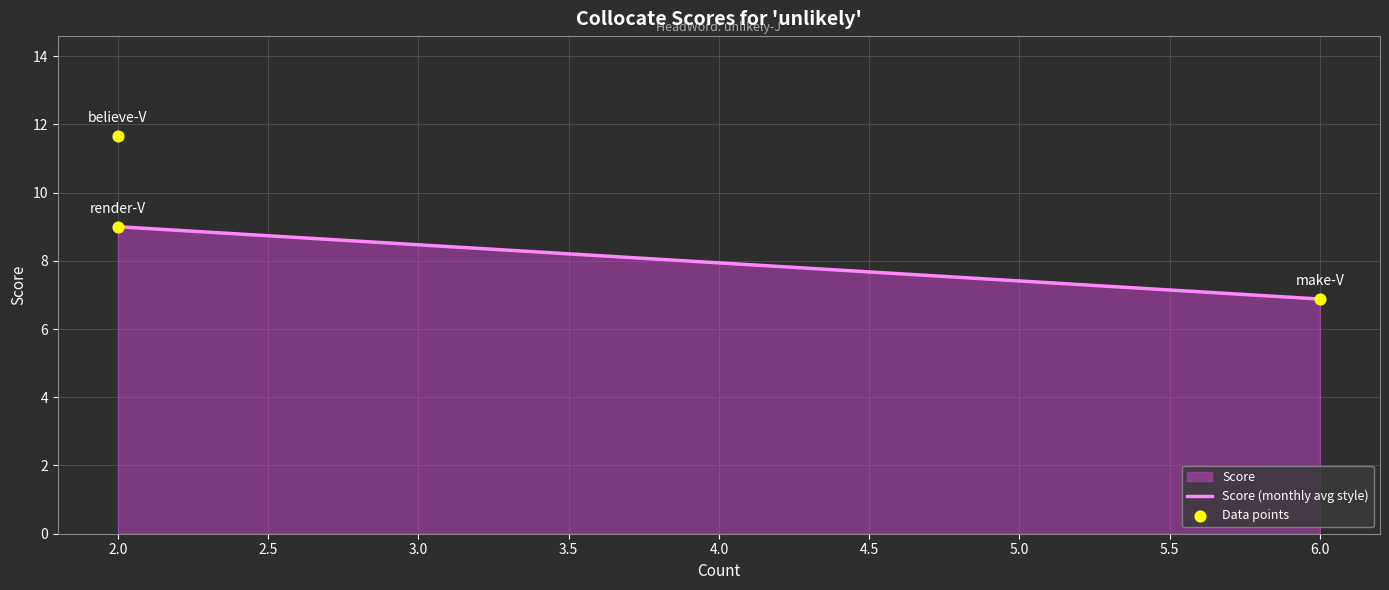

What is the change in value from 2.0 to 6.0?

-4.8